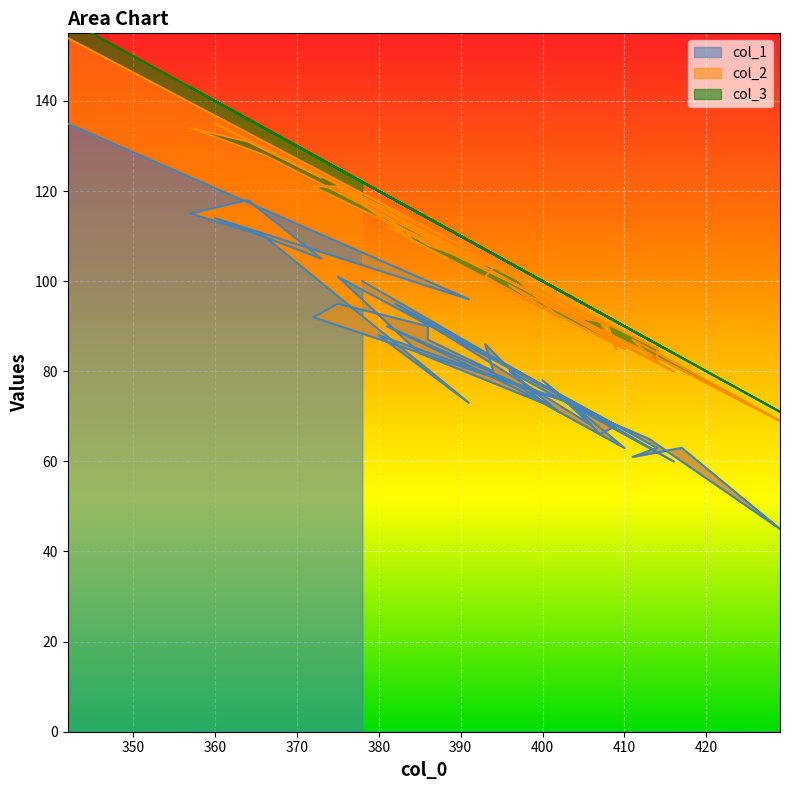

True or false: col_1 has a value of 73 at 391.

True